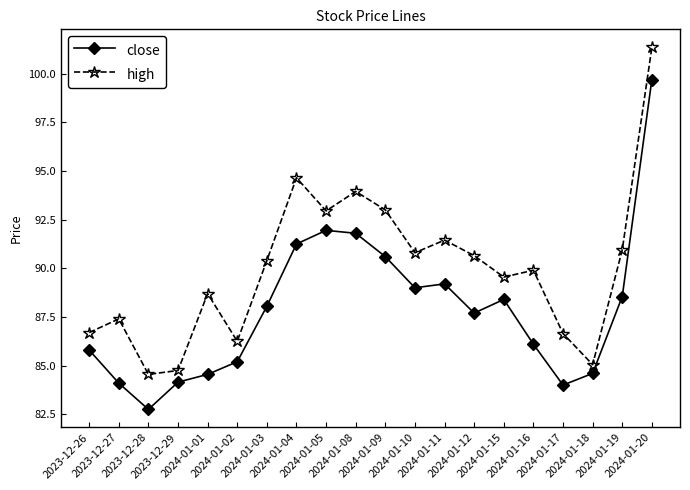

What position from the right is 2024-01-08?

11